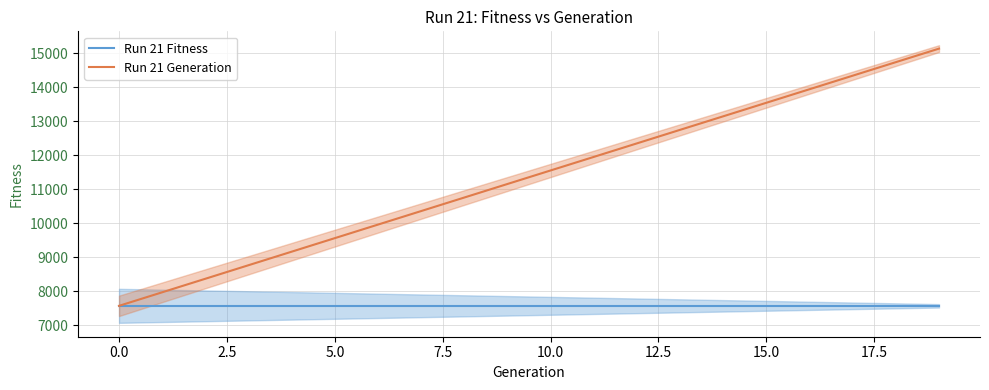

What is the maximum value for Run 21 Fitness?

7569